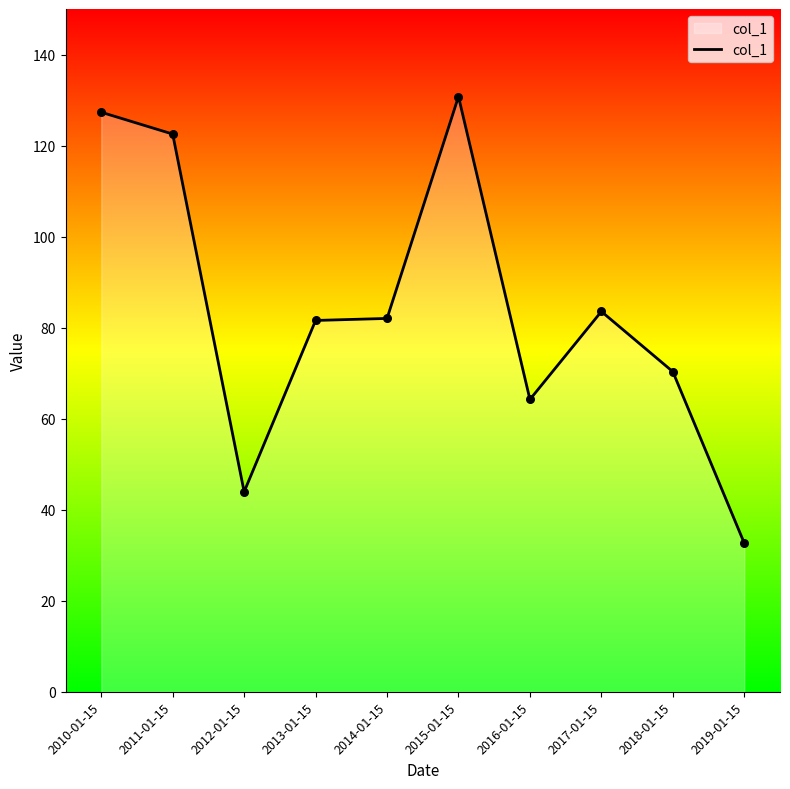

What is the change in value from 2010-01-15 to 2019-01-15?

-94.7